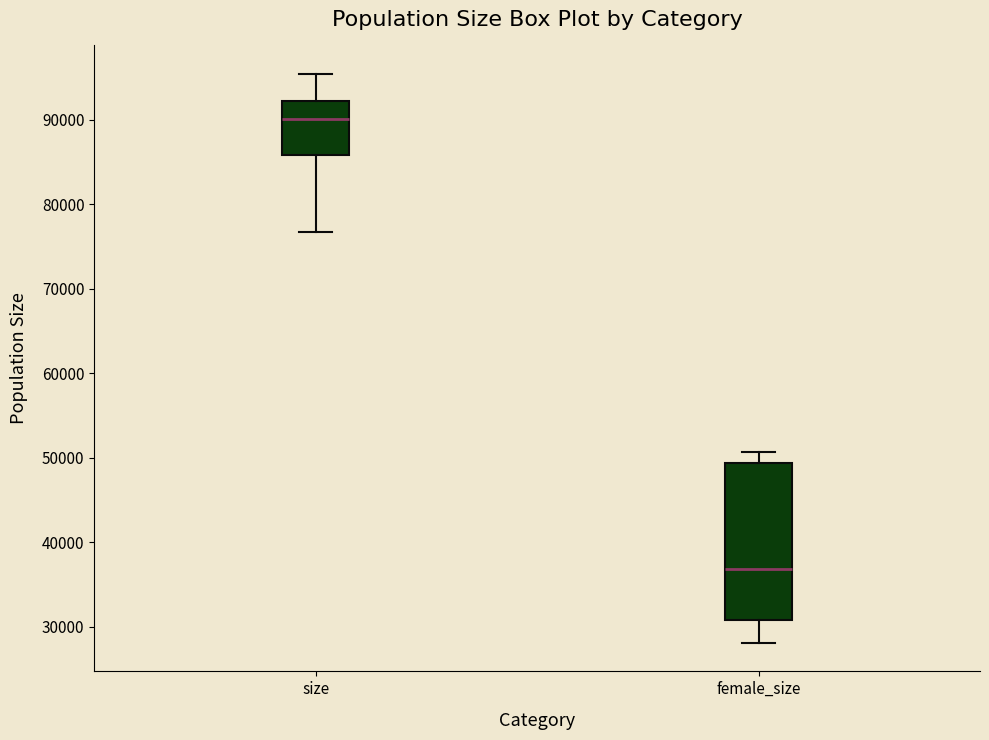

Which box has the highest median line?

size